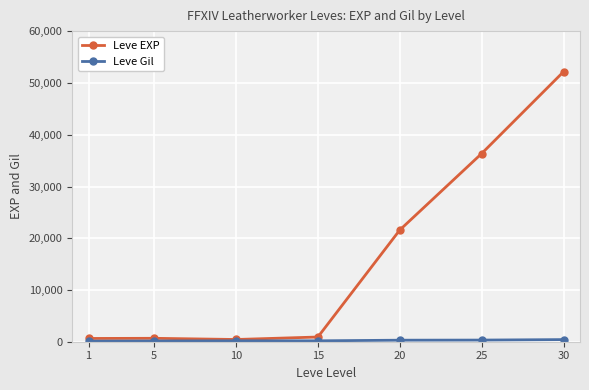

At how many categories does at least one series exceed 3429?

3